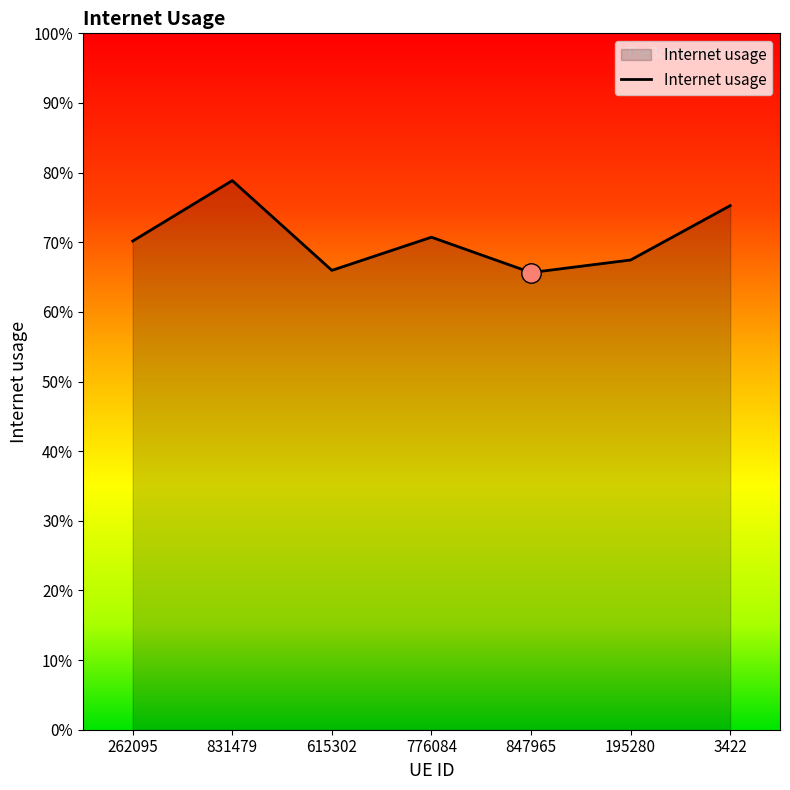

Which label corresponds to the smallest value in the chart?

847965